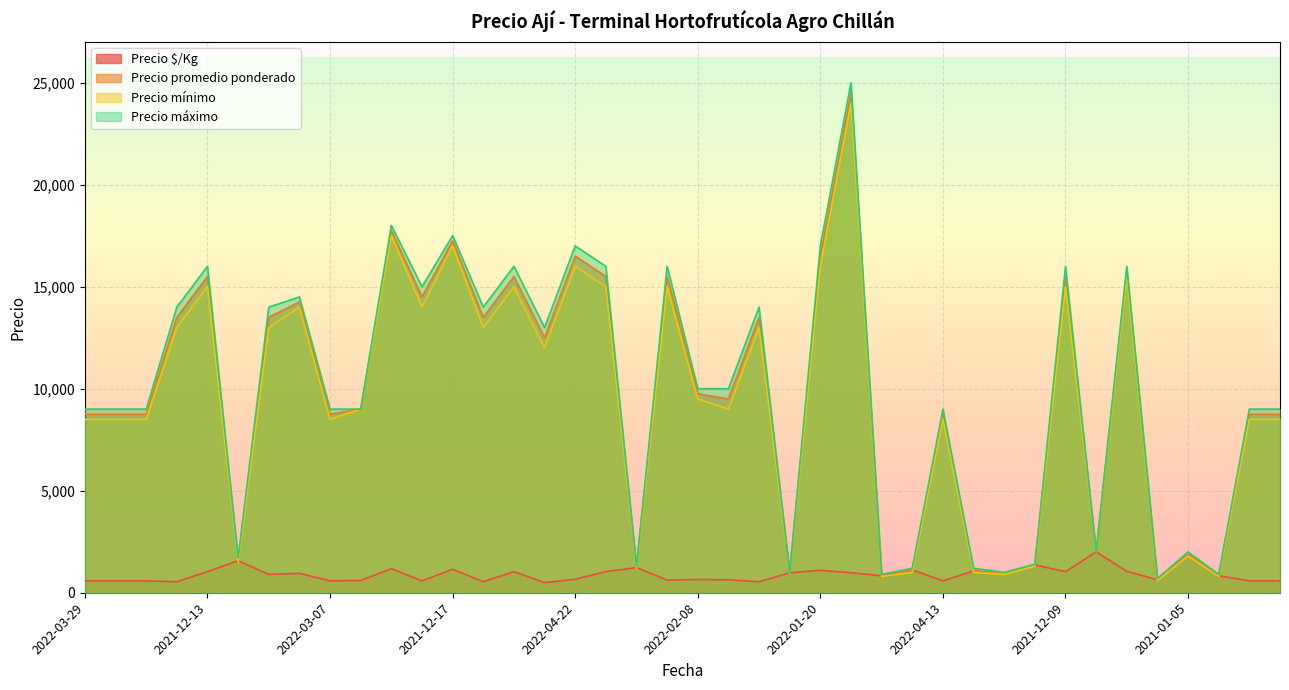

What are all the series names shown in the legend?

Precio $/Kg, Precio promedio ponderado, Precio mínimo, Precio máximo